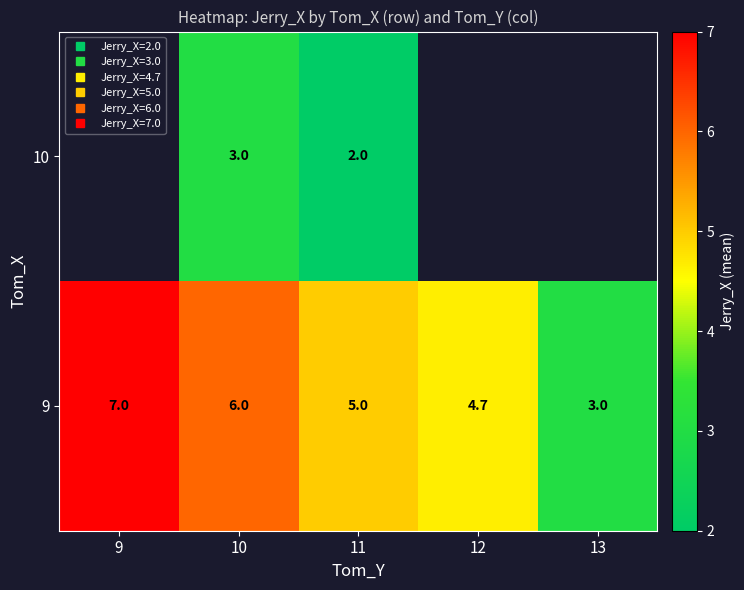

The 9 series shows 2.3 at 10. True or false?

False